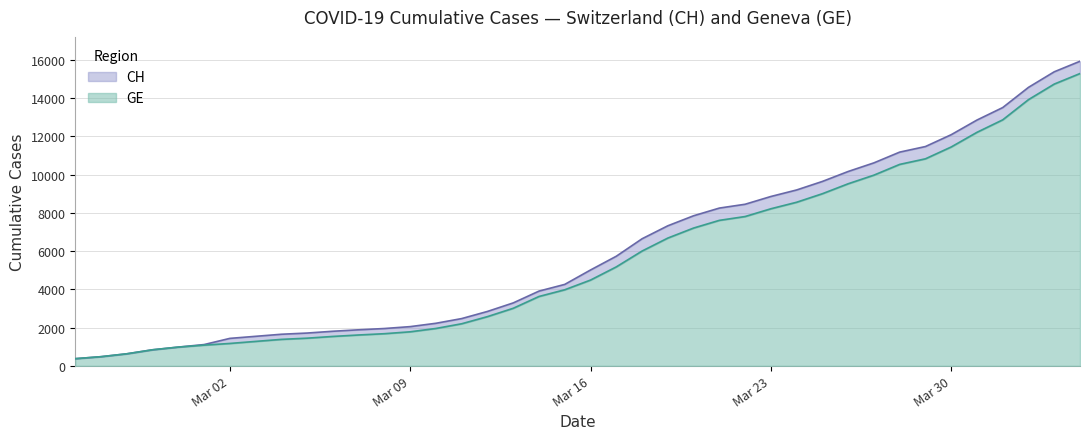

True or false: CH and GE cross at least once.

False